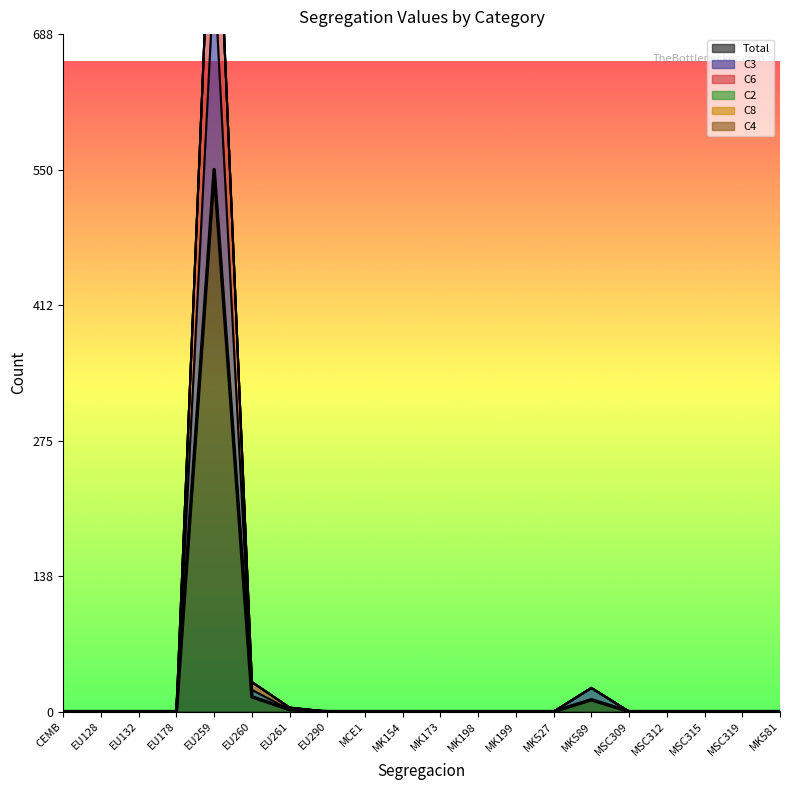

Count the number of categories in the chart.

20